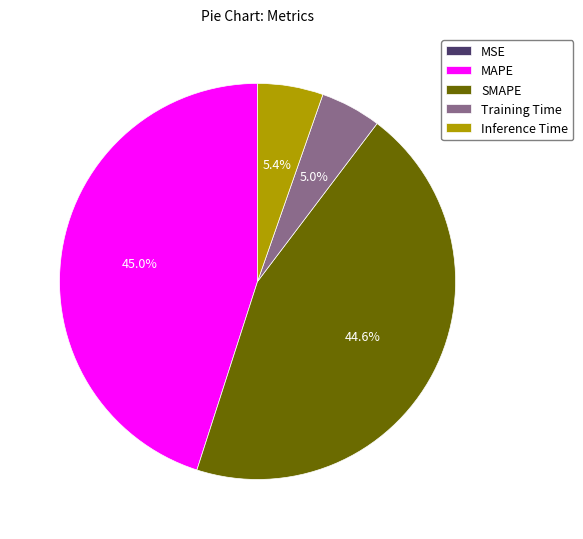

To the nearest percent, what is the average slice percentage?

20%